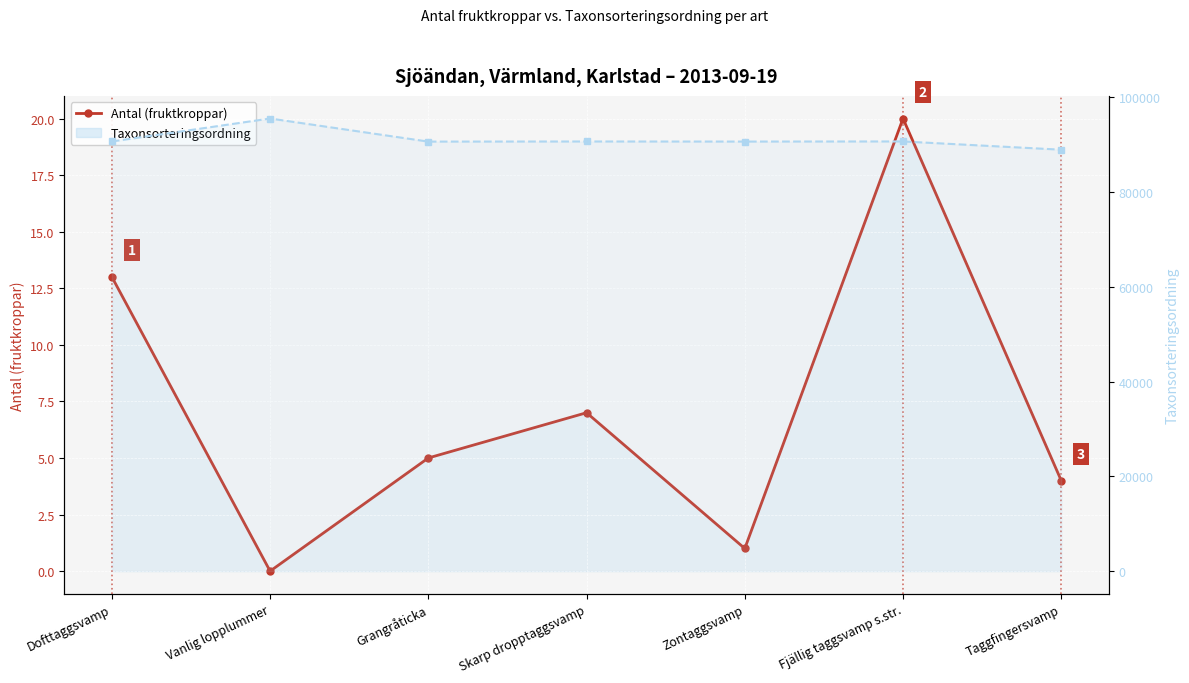

Is the value of Antal (fruktkroppar) at Fjällig taggsvamp s.str. greater than the value of Taxonsorteringsordning at Zontaggsvamp?

No